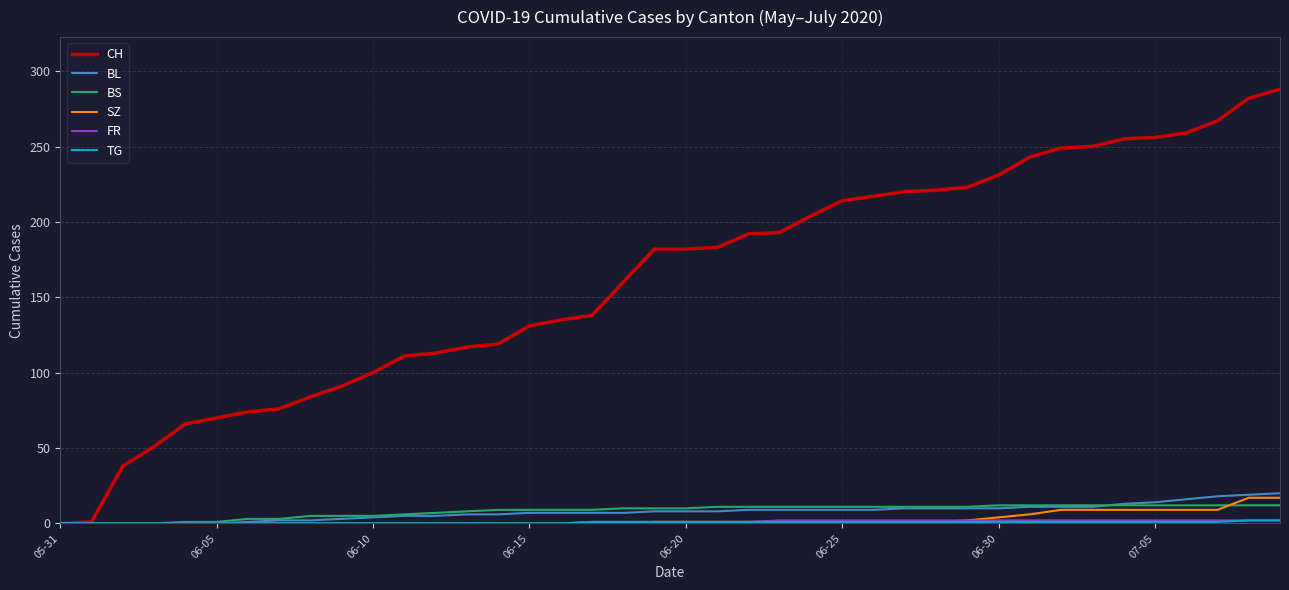

Which series has the largest total across all categories?

CH